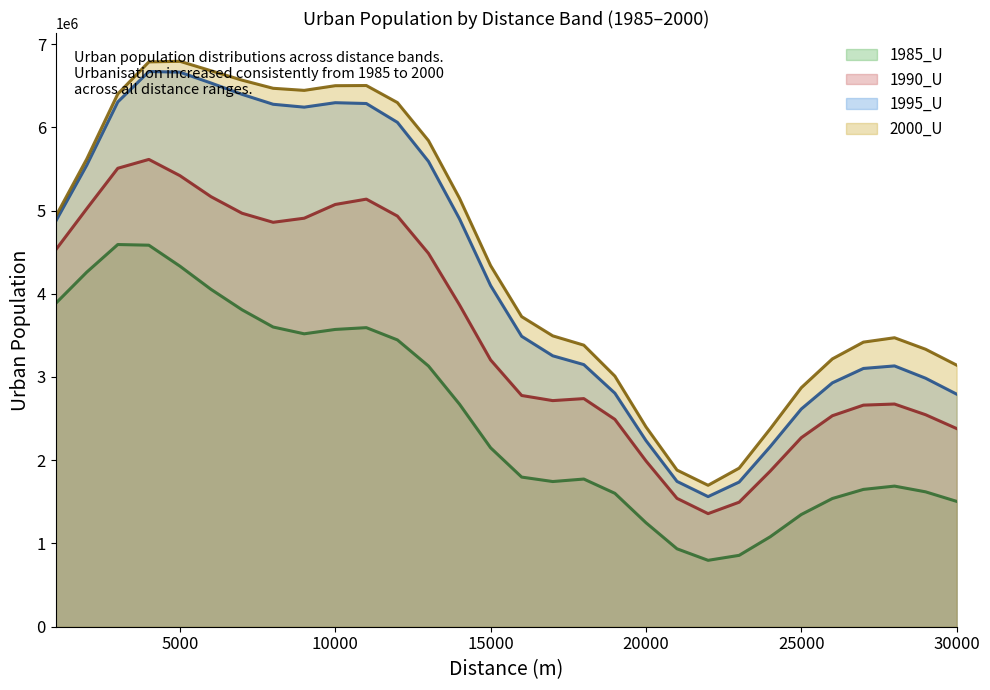

What is the difference between the second highest and minimum values in the 1985_U series?

3785685.4